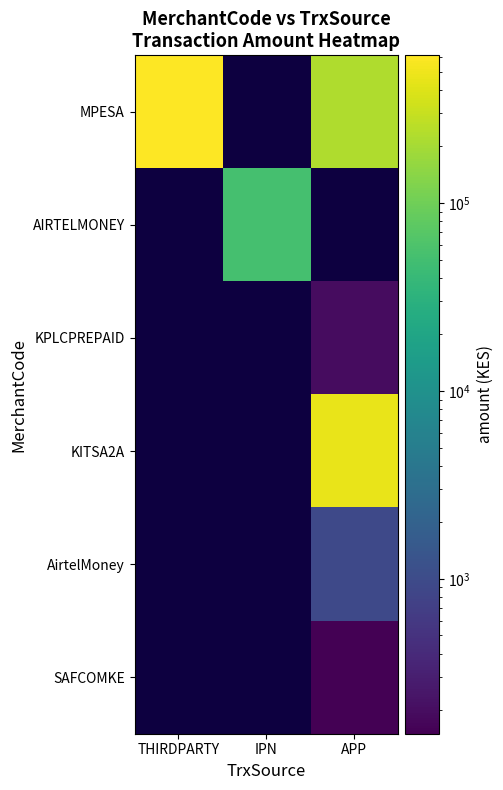

Which series has the largest range (max minus min)?

MPESA